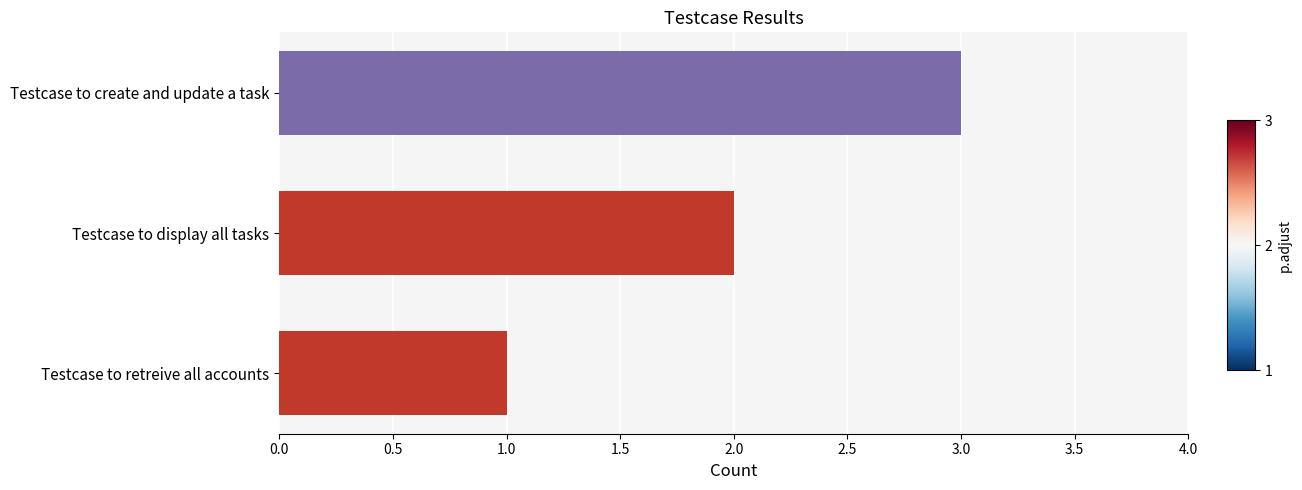

What is the minimum value shown in the chart?

1